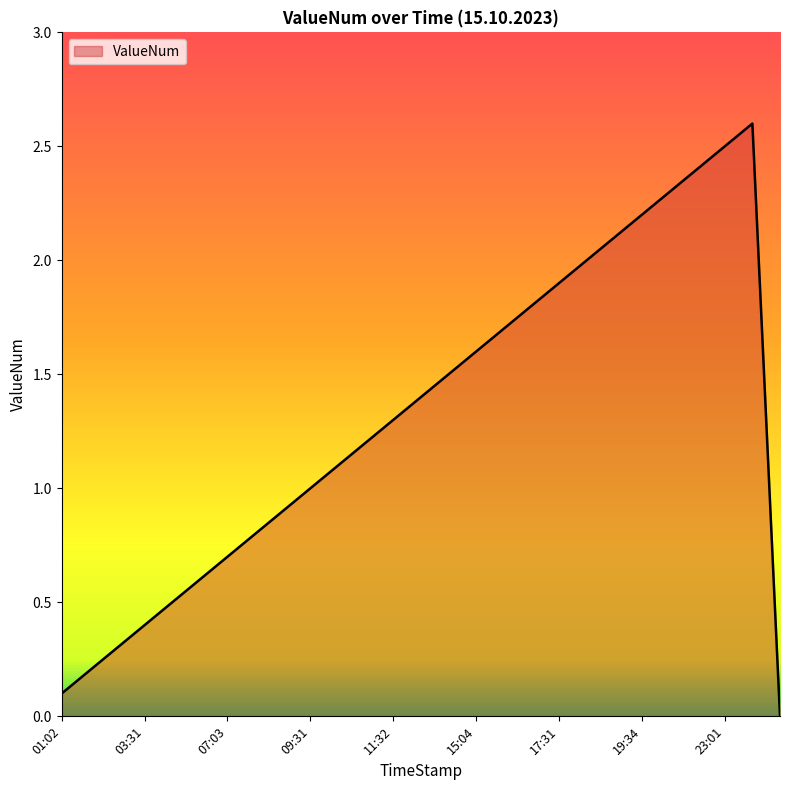

What is the difference between the maximum and minimum values?

2.6